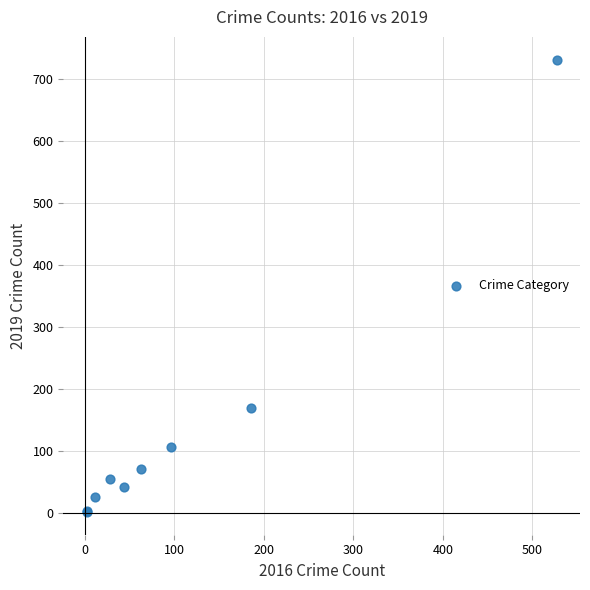

What Y value in the scatter plot is closest to 367?

170